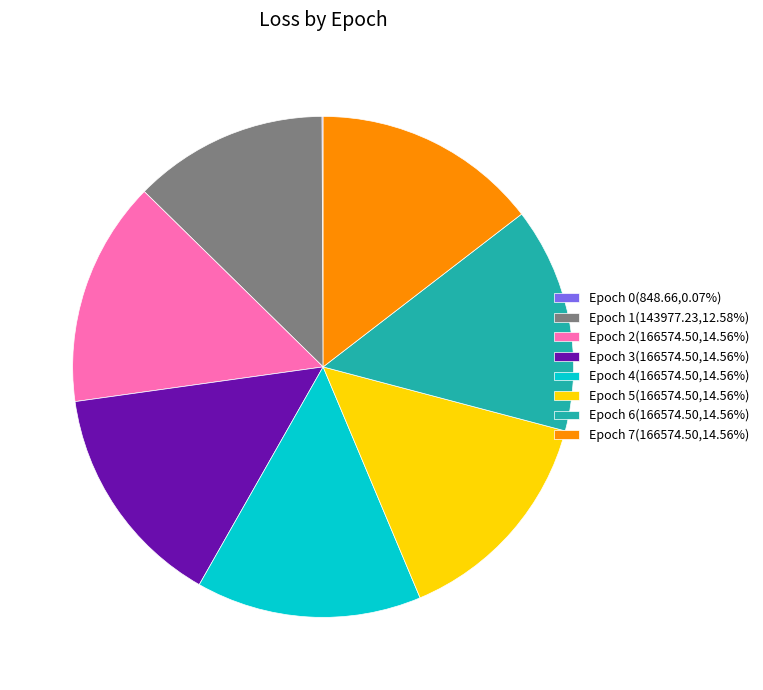

Is it true that Epoch 6 is 15% of the pie?

True